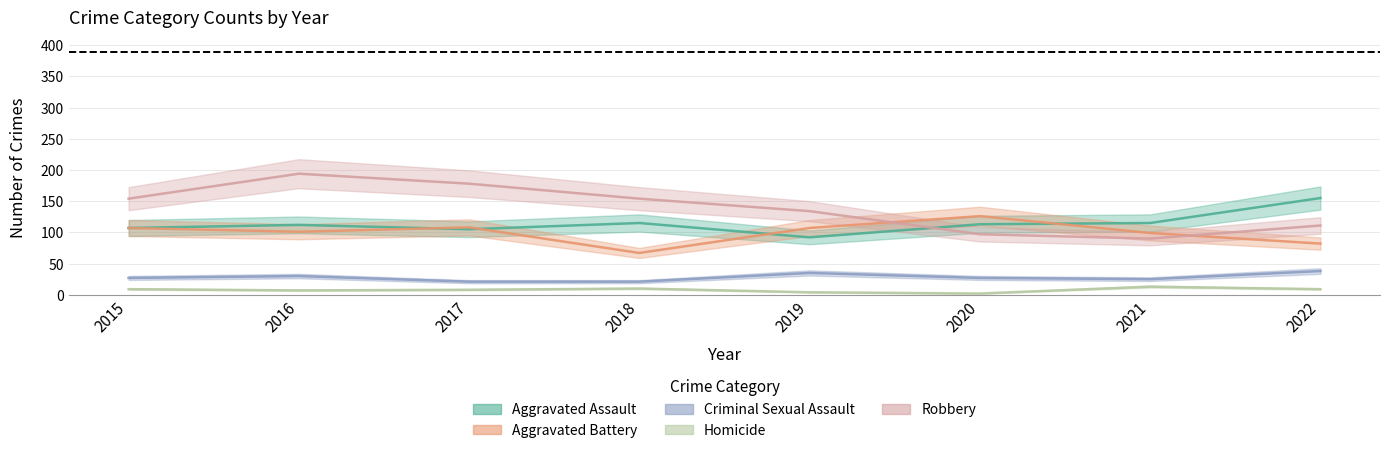

At which category is the sum across all series the highest?

2016